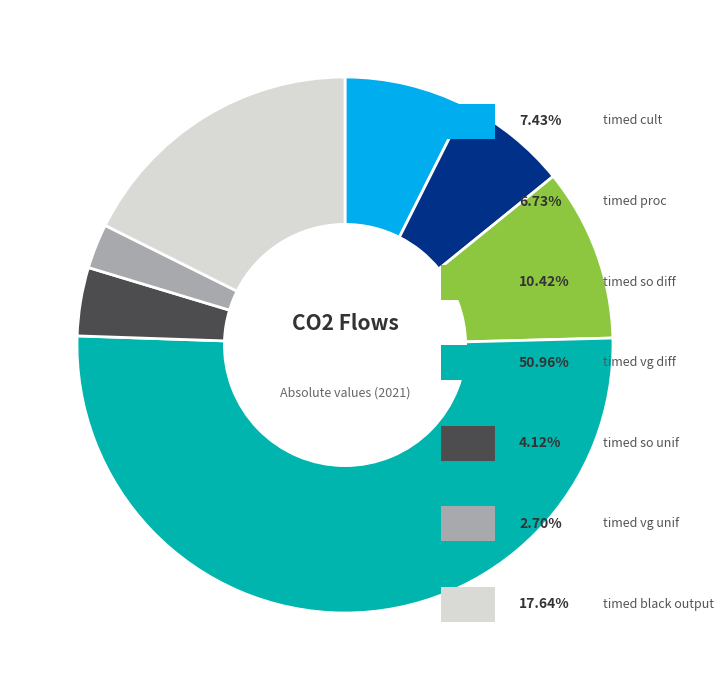

Is there any slice that represents more than half of the pie?

Yes